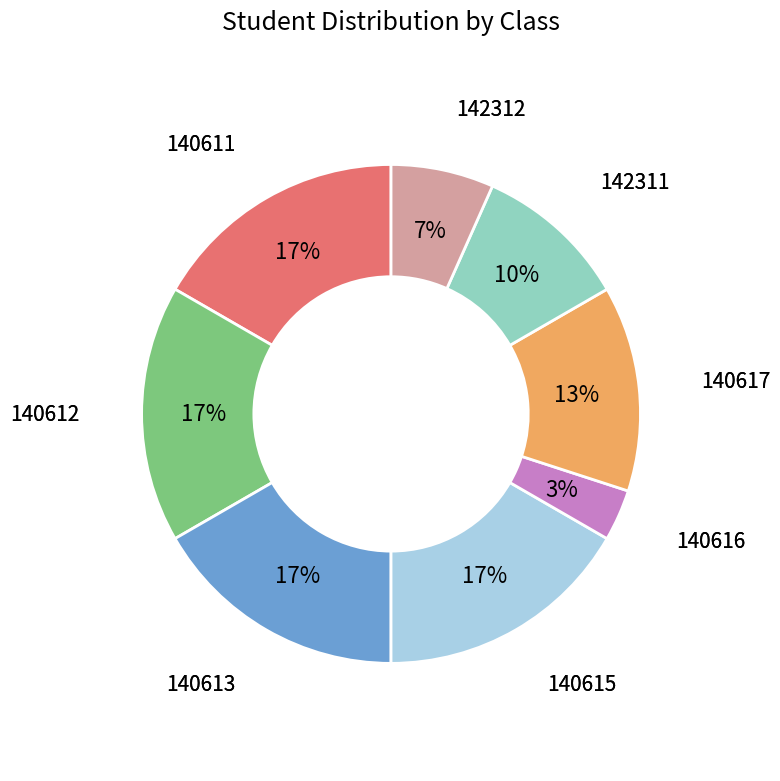

To the nearest percent, what percentage of the pie is 140613?

17%